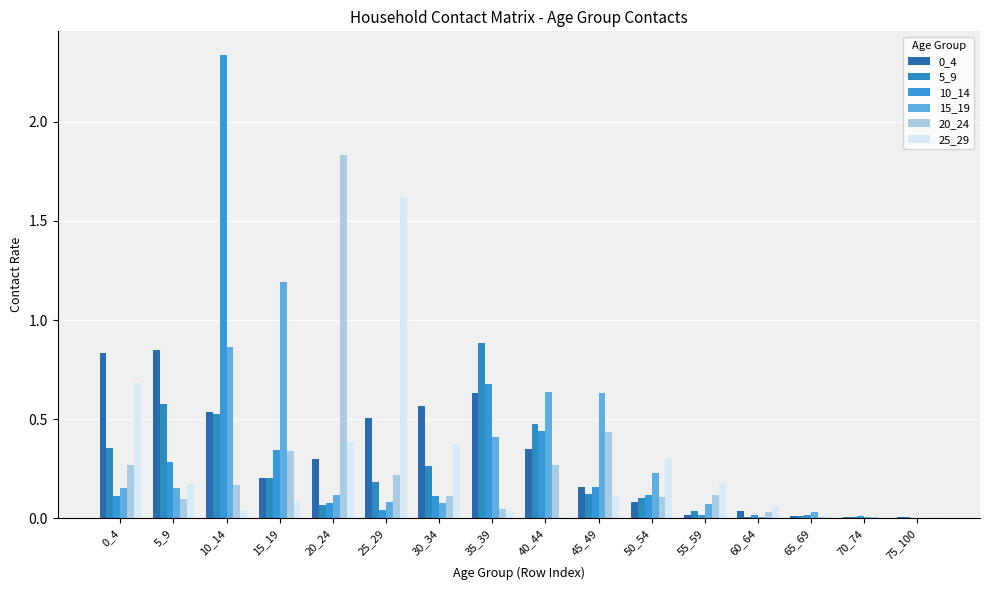

Reading left to right, what are all the values shown in this chart?

0_4: 0.8	0.8	0.5	0.2	0.3	0.5	0.6	0.6	0.4	0.2	0.1	0.0	0.0	0.0	0.0	0.0
5_9: 0.4	0.6	0.5	0.2	0.1	0.2	0.3	0.9	0.5	0.1	0.1	0.0	0.0	0.0	0.0	0.0
10_14: 0.1	0.3	2.3	0.3	0.1	0.0	0.1	0.7	0.4	0.2	0.1	0.0	0.0	0.0	0.0	0.0
15_19: 0.2	0.2	0.9	1.2	0.1	0.1	0.1	0.4	0.6	0.6	0.2	0.1	0.0	0.0	0.0	0.0
20_24: 0.3	0.1	0.2	0.3	1.8	0.2	0.1	0.0	0.3	0.4	0.1	0.1	0.0	0.0	0.0	0.0
25_29: 0.7	0.2	0.0	0.1	0.4	1.6	0.4	0.0	0.0	0.1	0.3	0.2	0.1	0.0	0.0	0.0